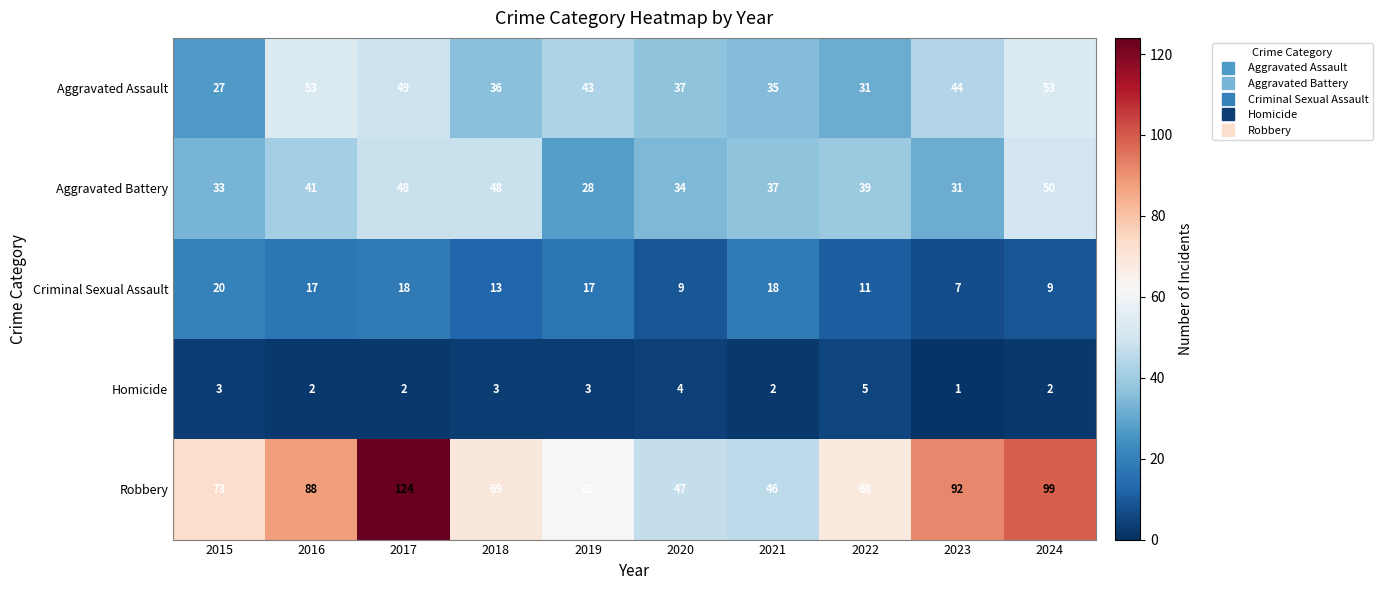

At how many categories does at least one series exceed 120?

1